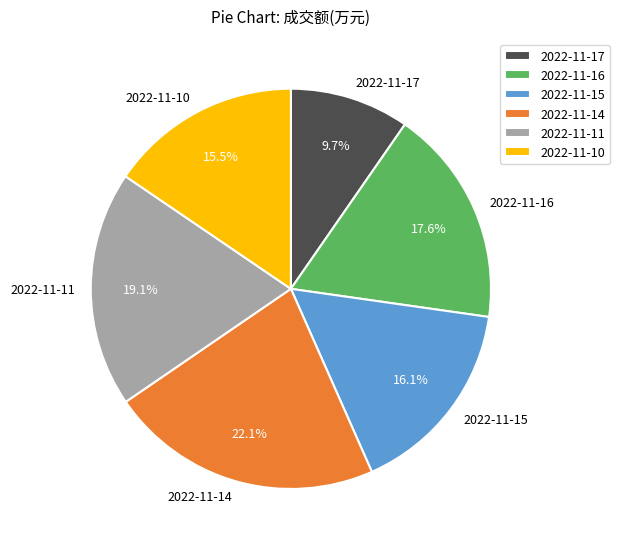

Which has a higher value, 2022-11-14 or 2022-11-17?

2022-11-14